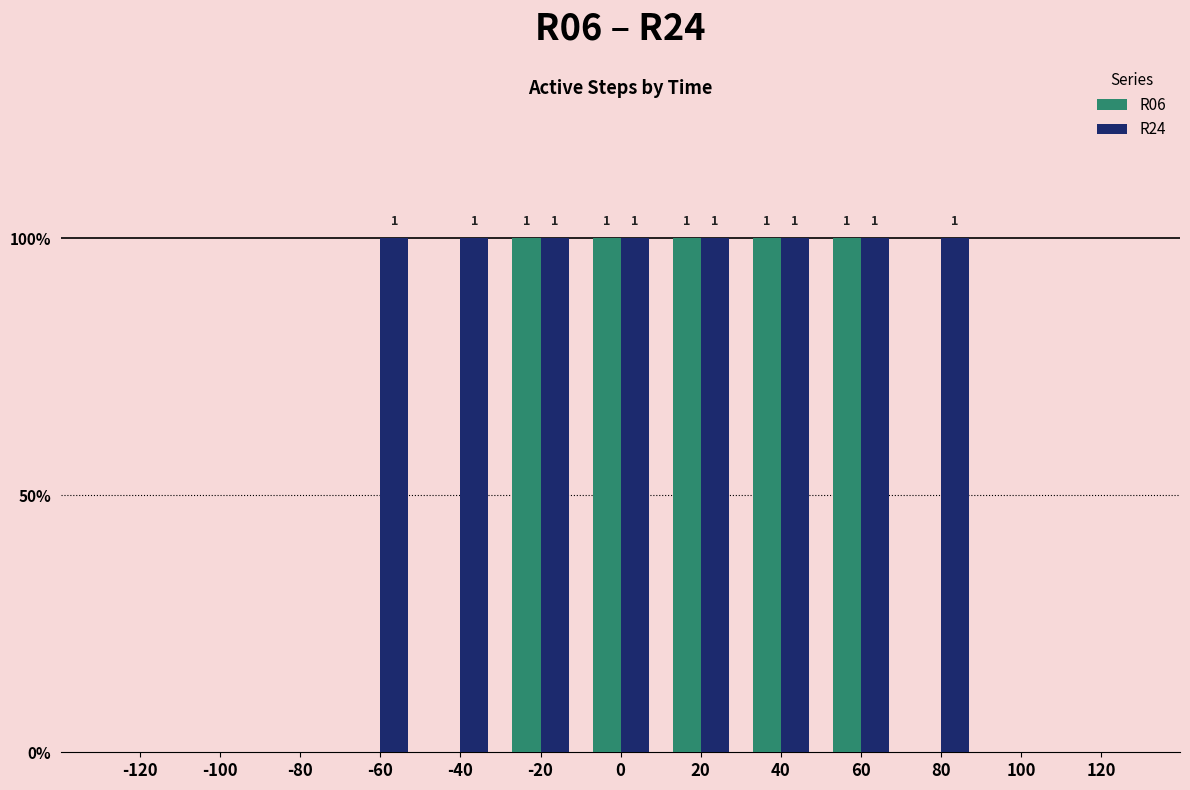

Count the R24 values in the range 0 to 1.

13